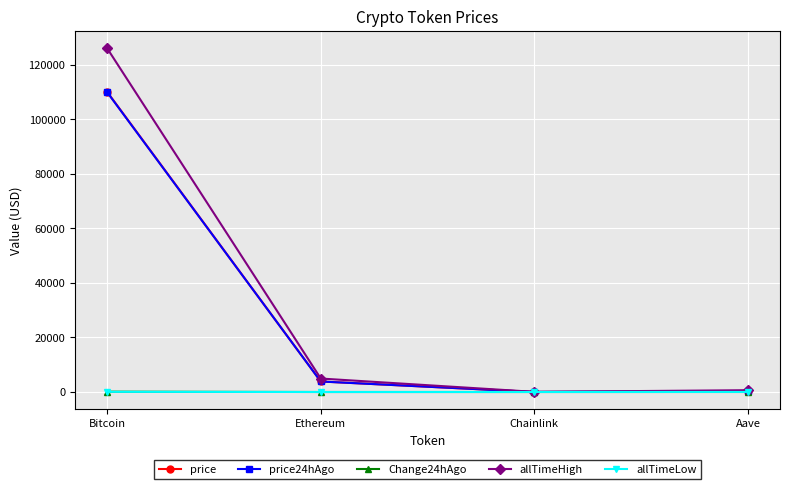

What is the sum of the allTimeHigh values at Aave and Chainlink?

714.4